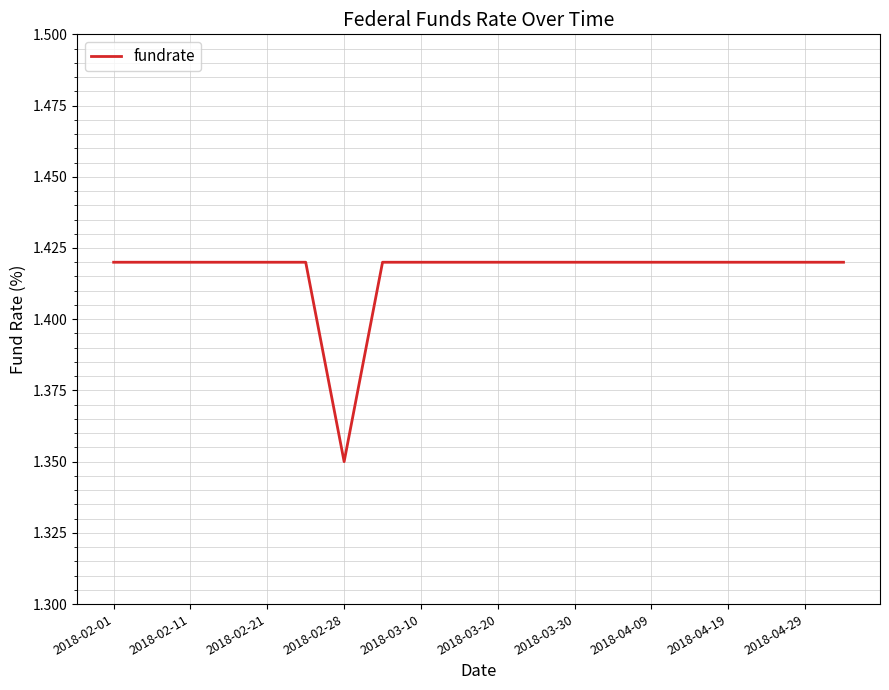

Is this an area chart (filled region under the line)?

No